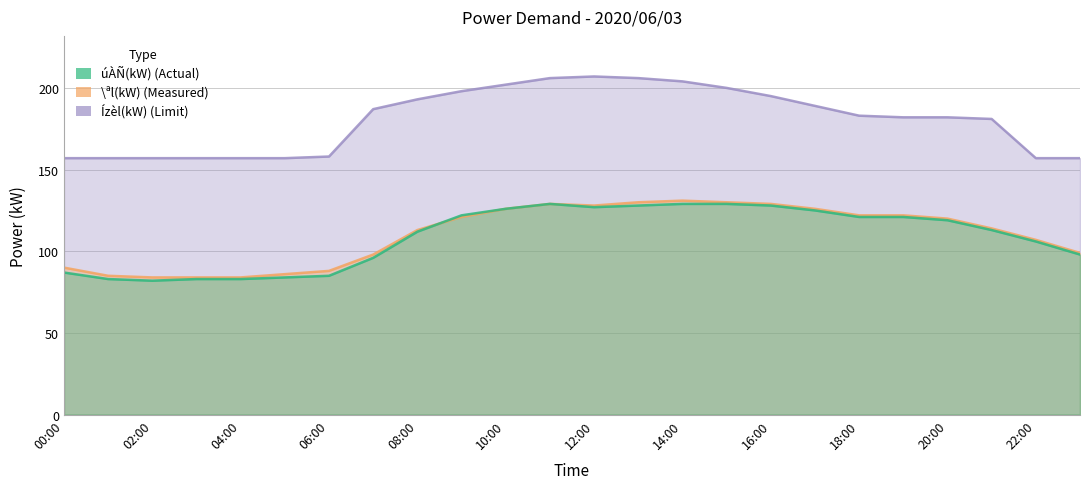

List the series in order of their peak value, highest first.

Ízèl(kW), \ªl(kW), úÀÑ(kW)